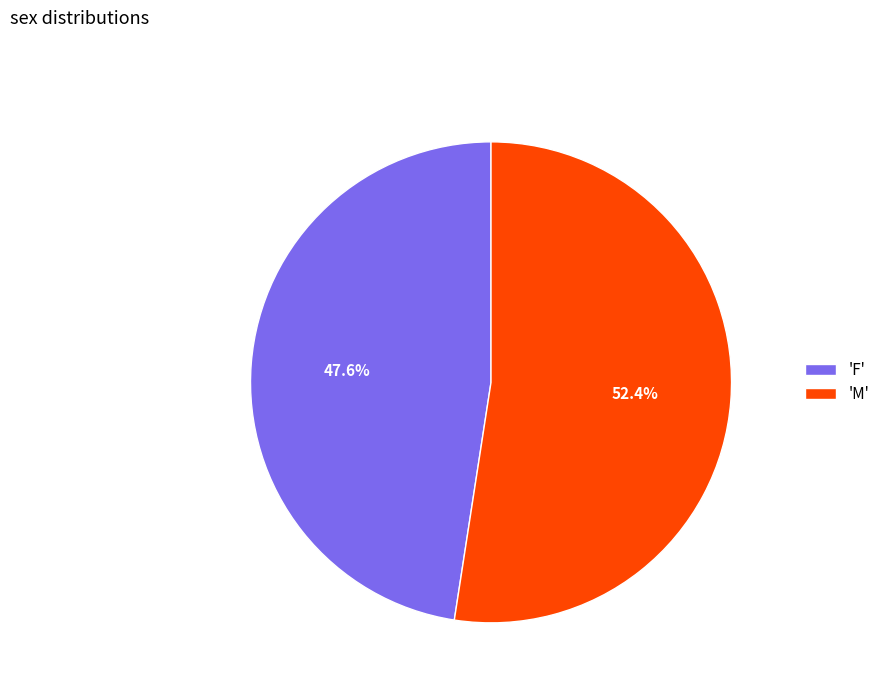

Approximately how many times larger is the value at 'M' compared to 'F'?

1.1